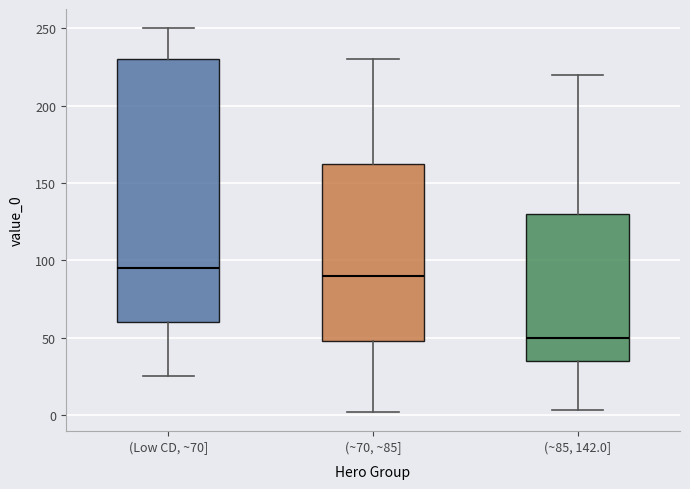

Where is the upper edge of the box for (Low CD, ~70] on the y-axis? The values are not printed on the chart, so give them approximately, as read against the axis.

230